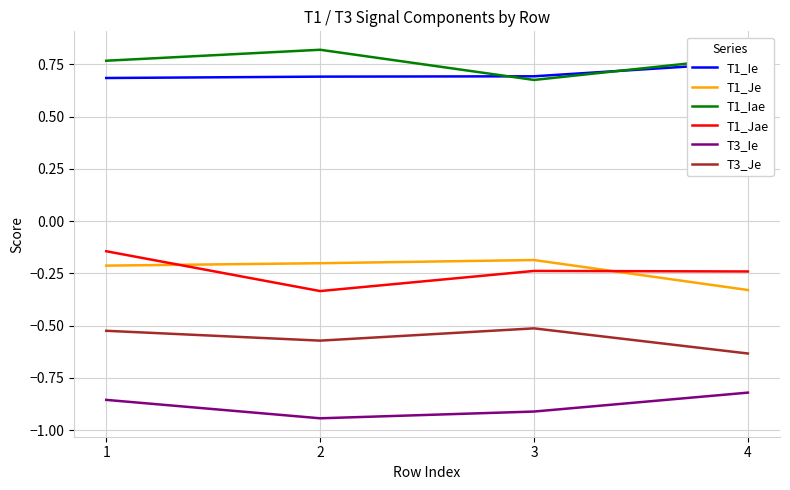

What is the total value across all series at 3?

-0.5